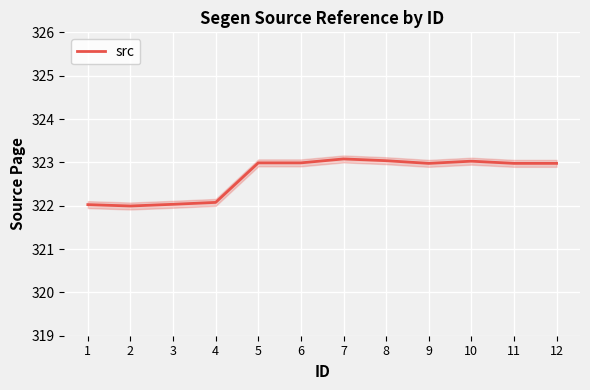

Approximately how many times larger is the value at 6 compared to 11?

1.0